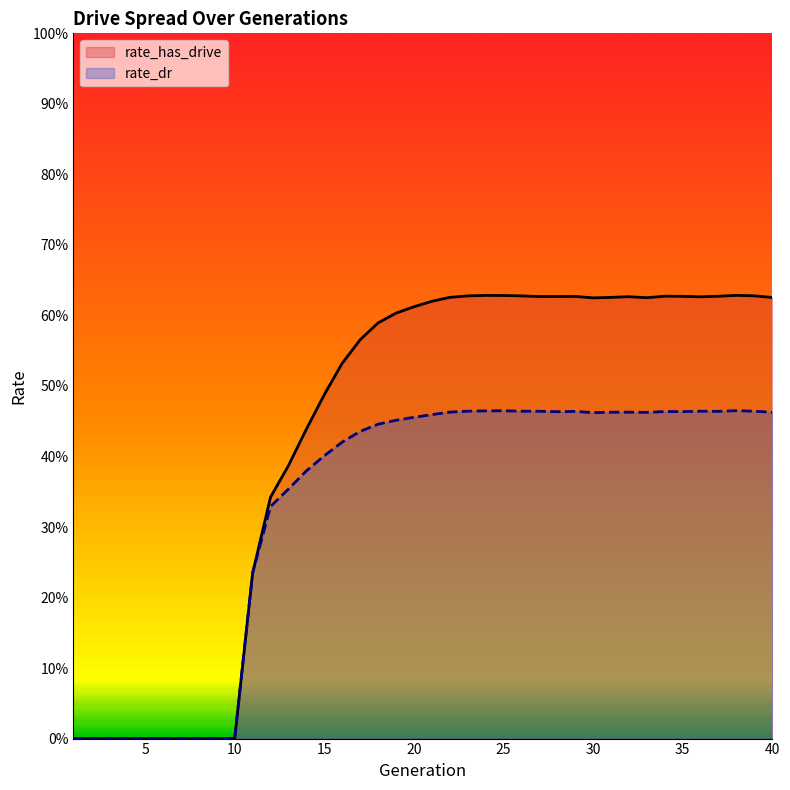

True or false: rate_has_drive has more than 1 points higher than both neighbors.

True